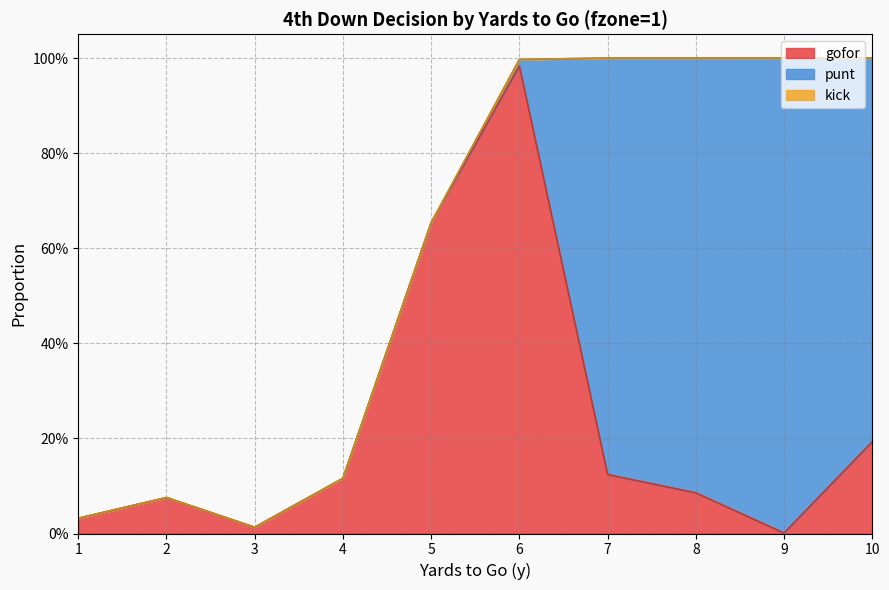

What is the value of the gofor point at the 7th from the left?

0.1